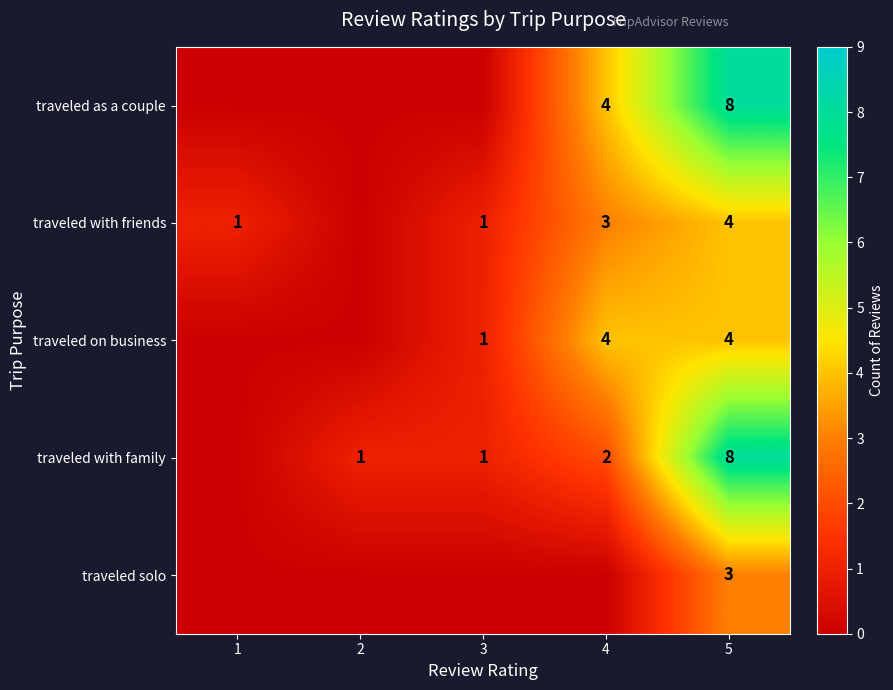

What is the sum of the traveled with friends values at 4 and 5?

7